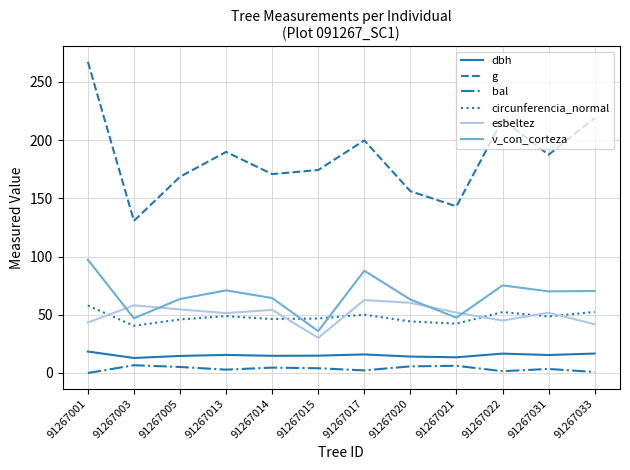

True or false: g and v_con_corteza intersect in this chart.

False